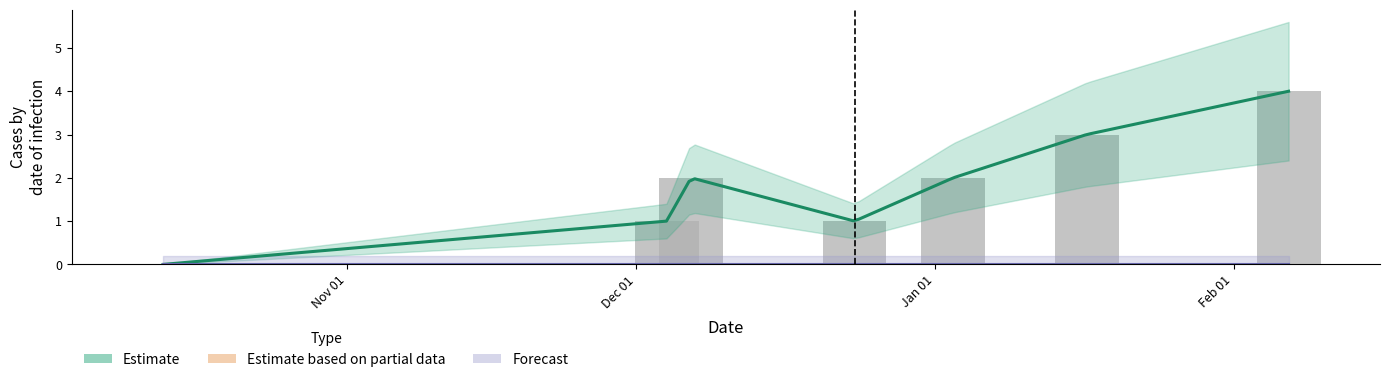

What is the difference between the maximum and minimum values?

4